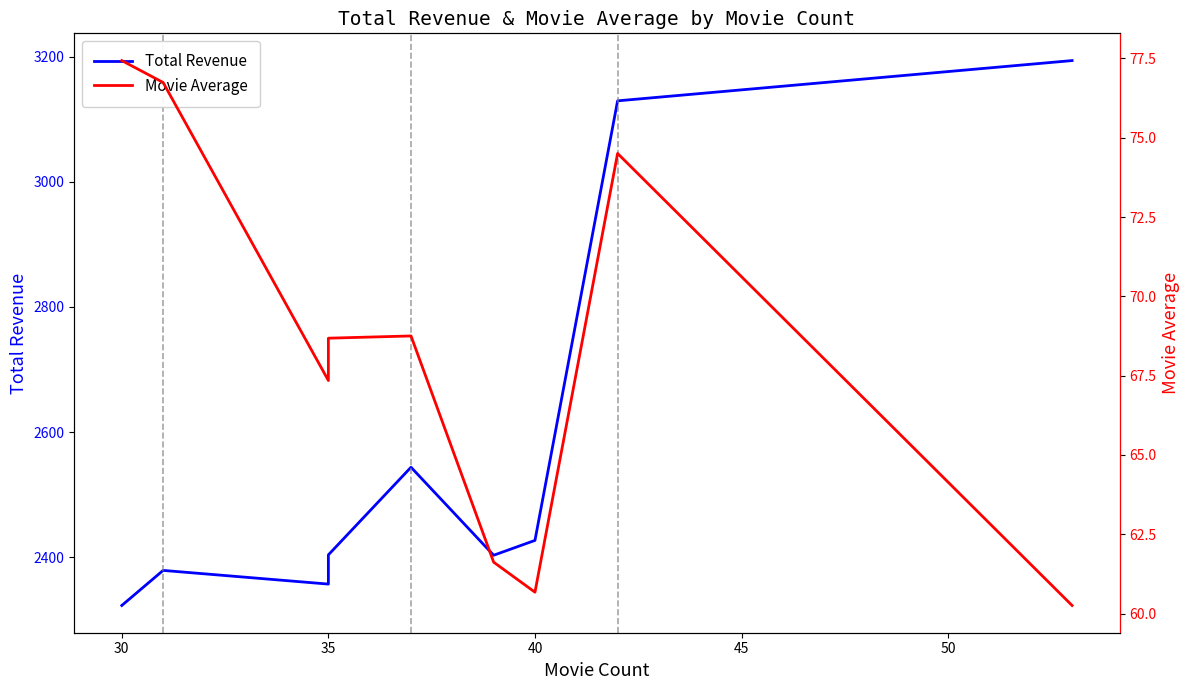

True or false: Movie Average has more than 1 points higher than both neighbors.

True